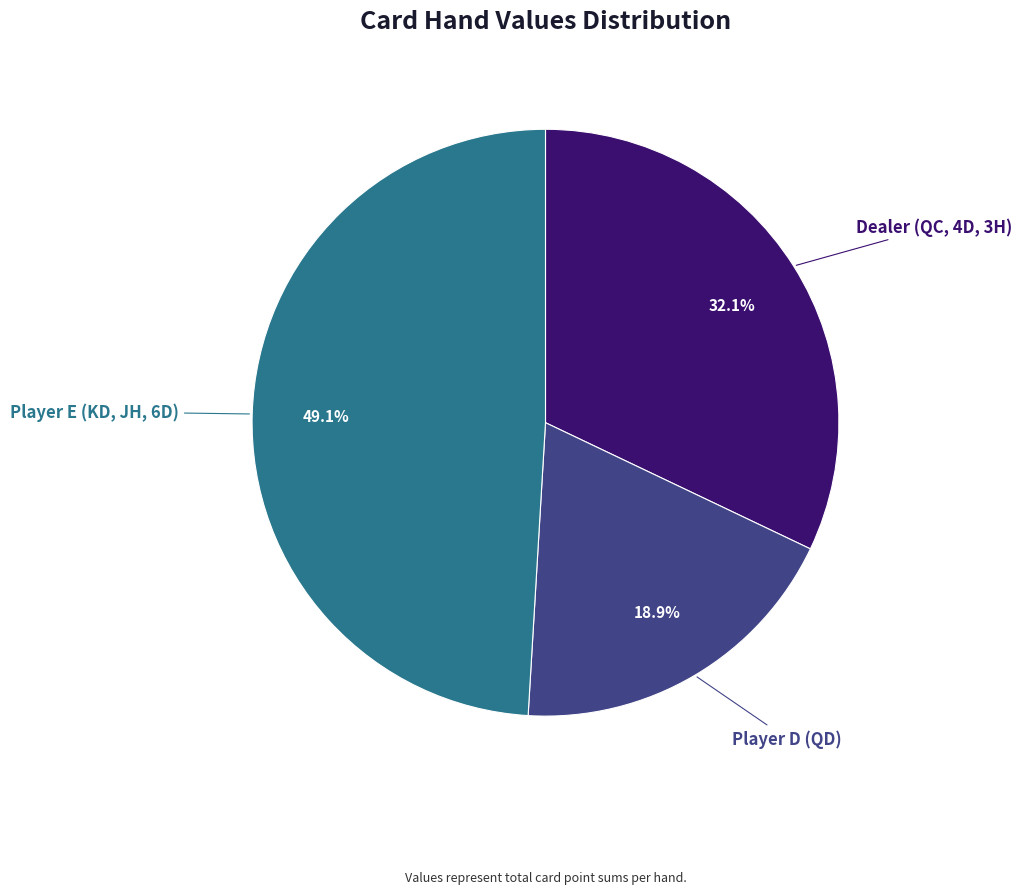

To the nearest percent, what is the difference between the largest and smallest slice percentages?

30%